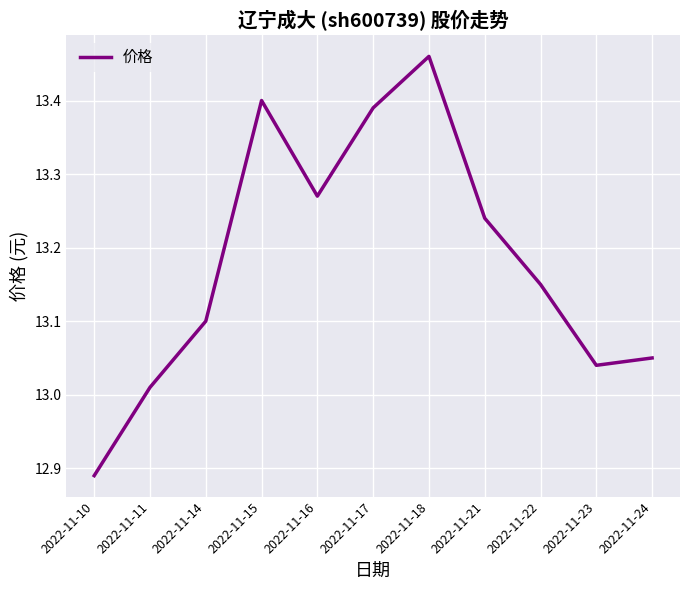

At which label does the data first exceed 13?

2022-11-11